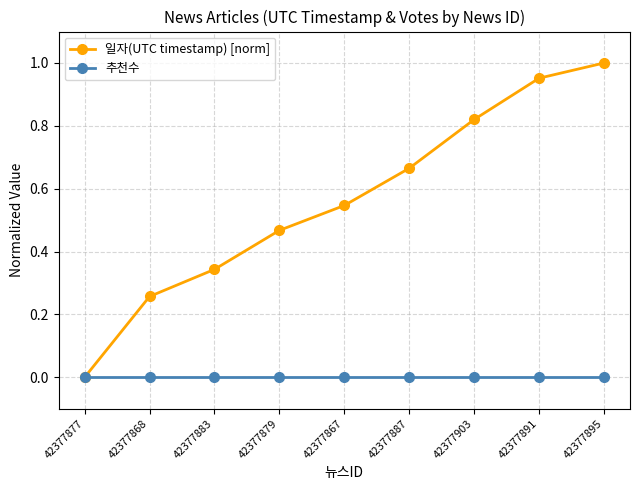

How many lines are shown in the chart?

2